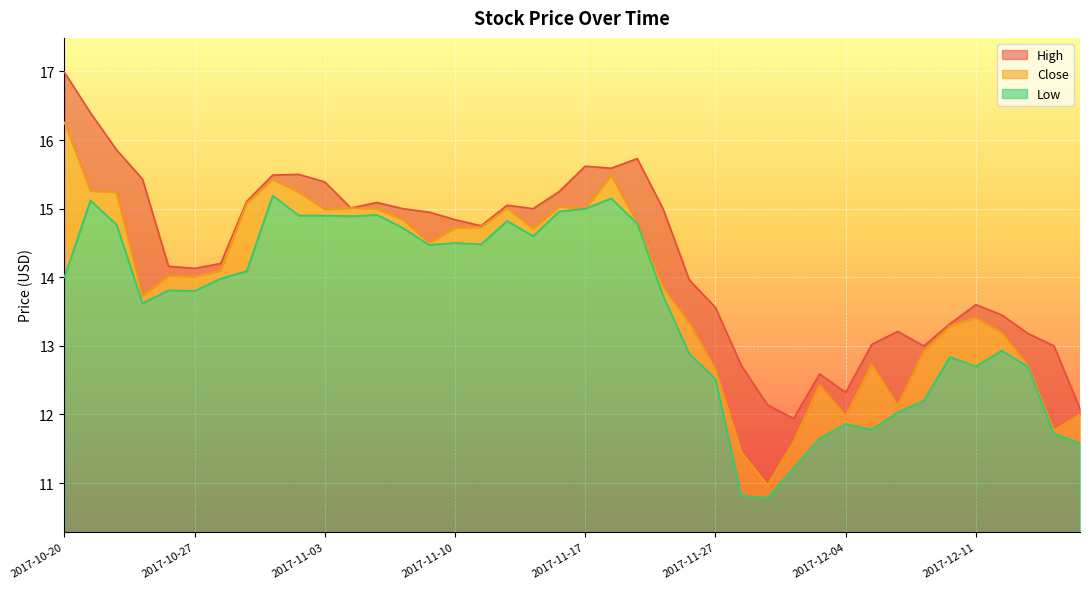

Does the chart display data point markers on the line(s)?

No